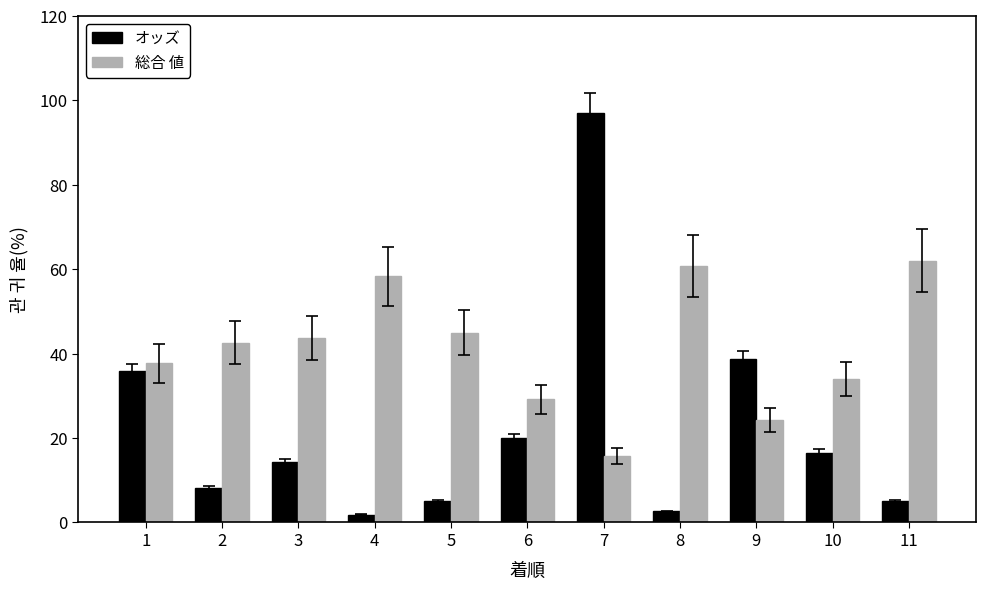

Rank the series at 9 from highest to lowest value.

オッズ, 総合 値